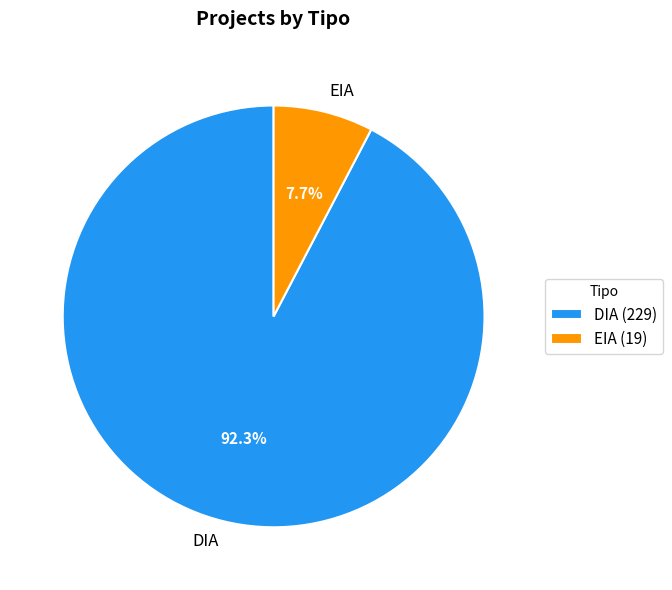

To the nearest percent, what is the average slice percentage?

50%